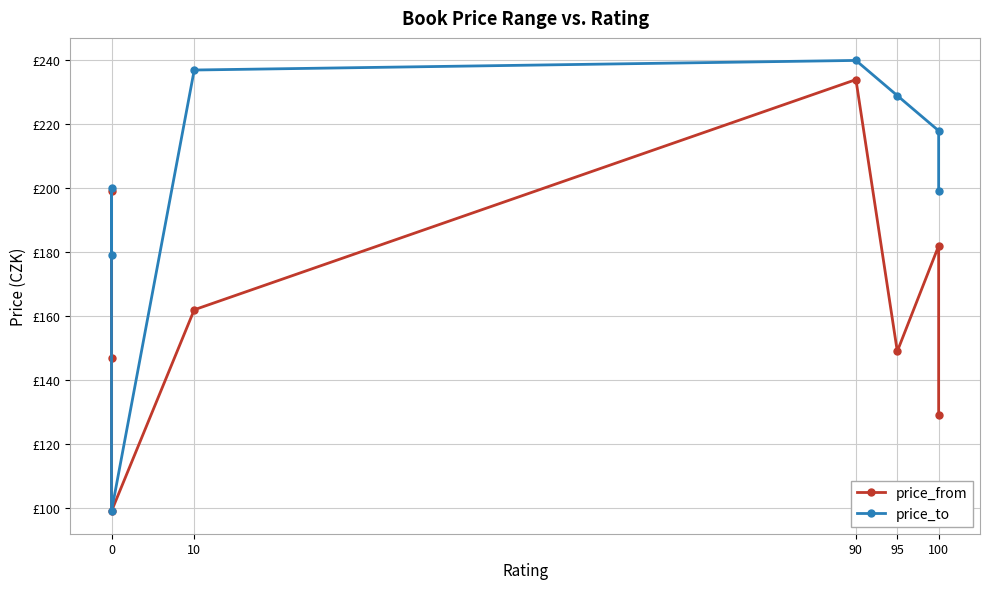

Rank the series at 0 from highest to lowest value.

price_to, price_from